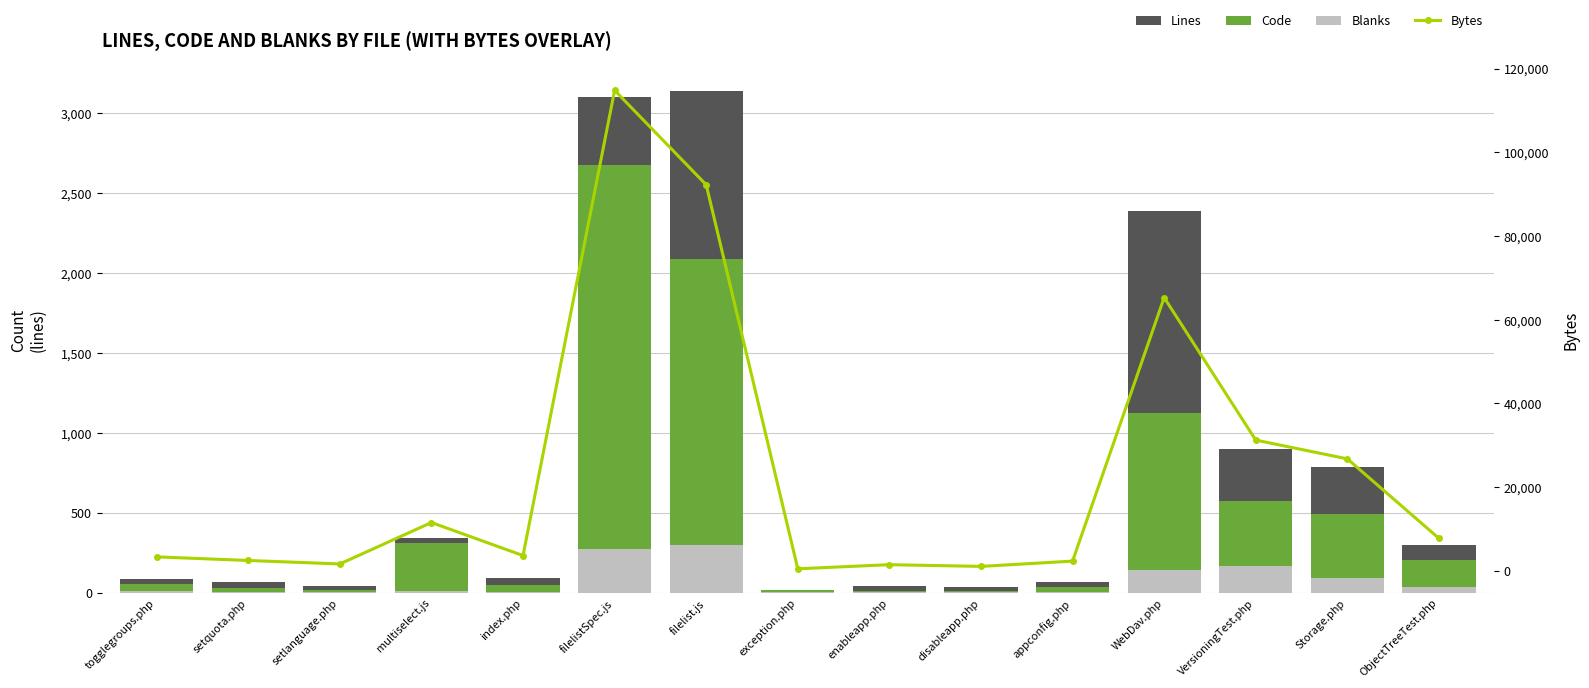

Which category has the lowest value in the Bytes series?

exception.php